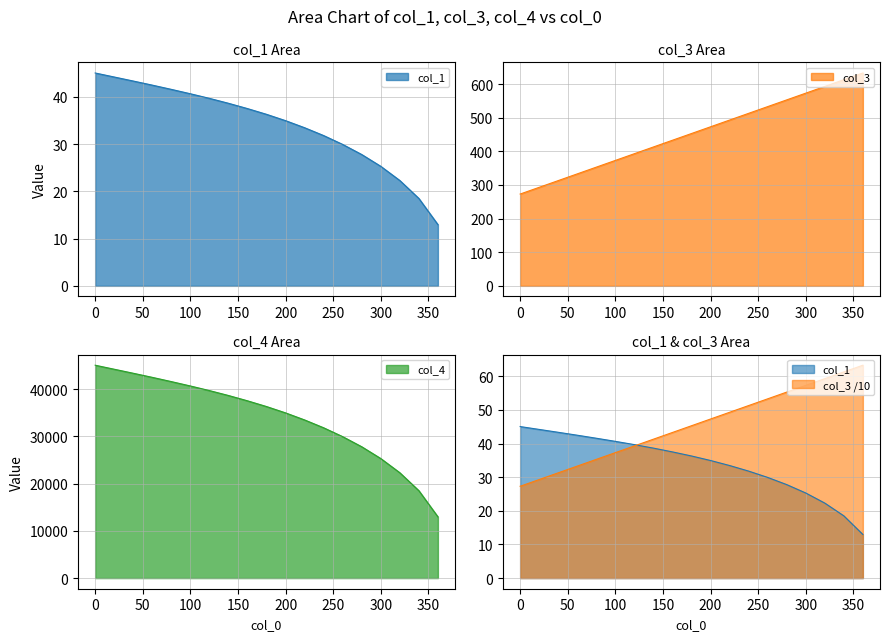

List the series in order of their peak value, highest first.

col_4, col_3, col_1